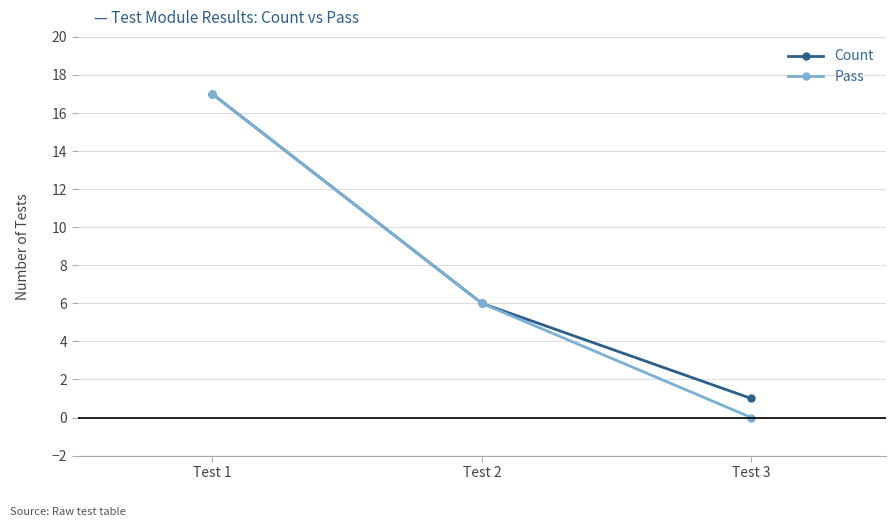

How many distinct data groups are displayed?

2